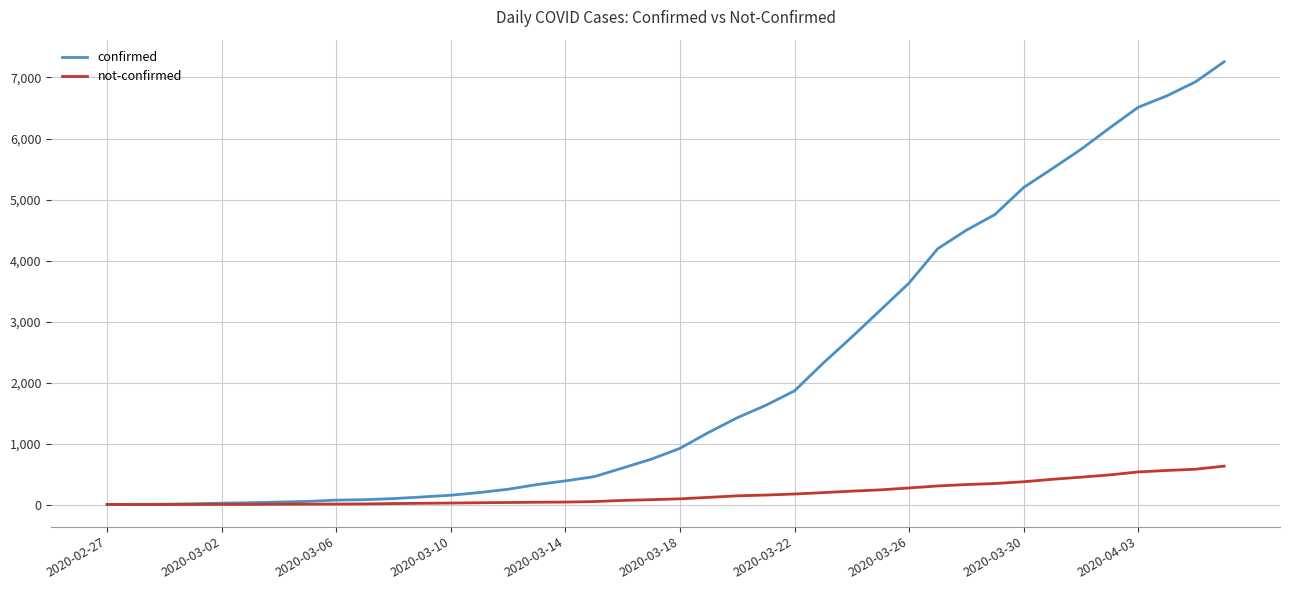

Which series has the largest range (max minus min)?

confirmed